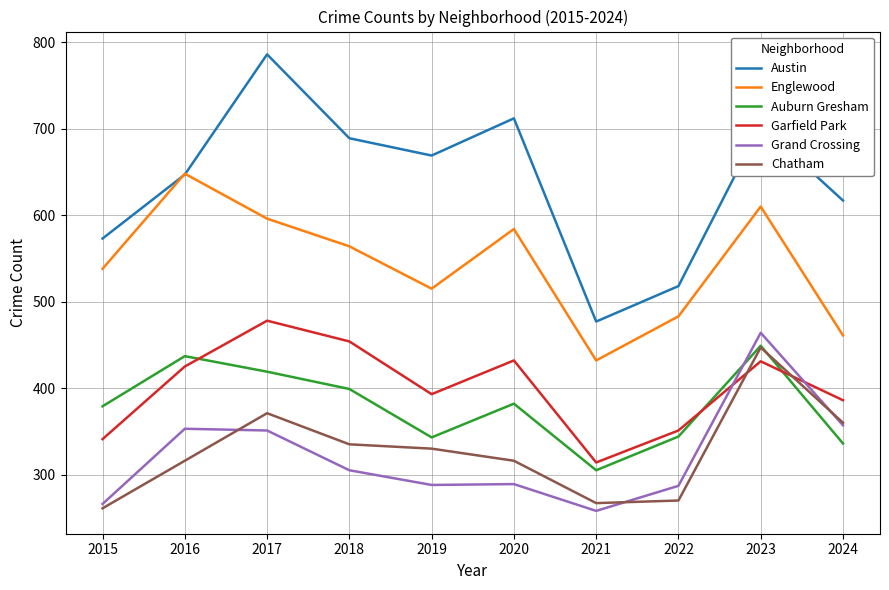

What is the highest value of the Chatham series?

447